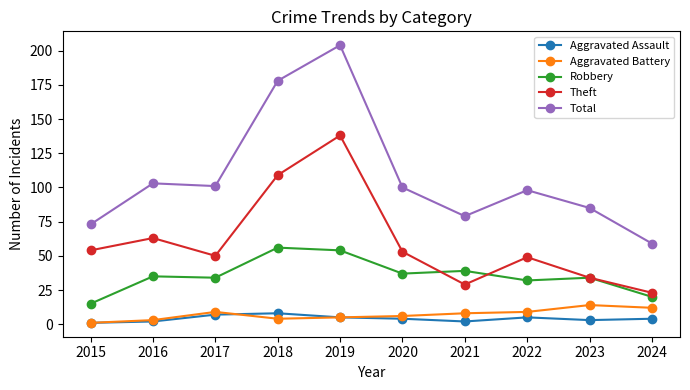

At how many categories does at least one series exceed 153?

2